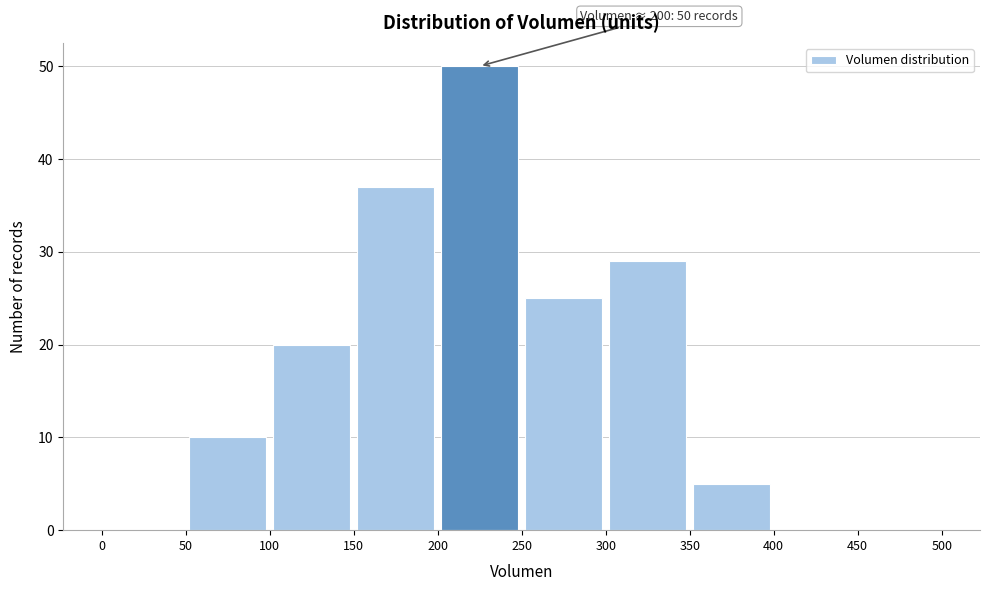

Over which range of the x-axis is the bar tallest?

200 to 250